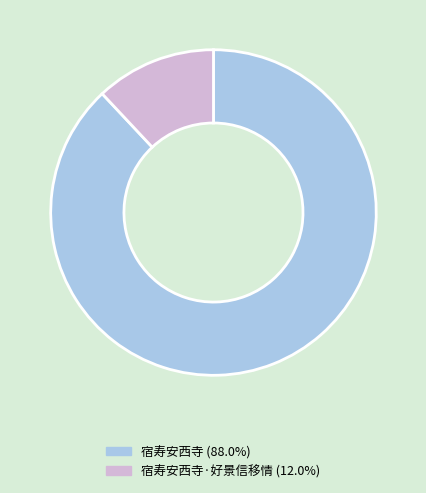

Is the sum of 宿寿安西寺 (88.0%) and 宿寿安西寺·好景信移情 (12.0%) greater than half?

Yes